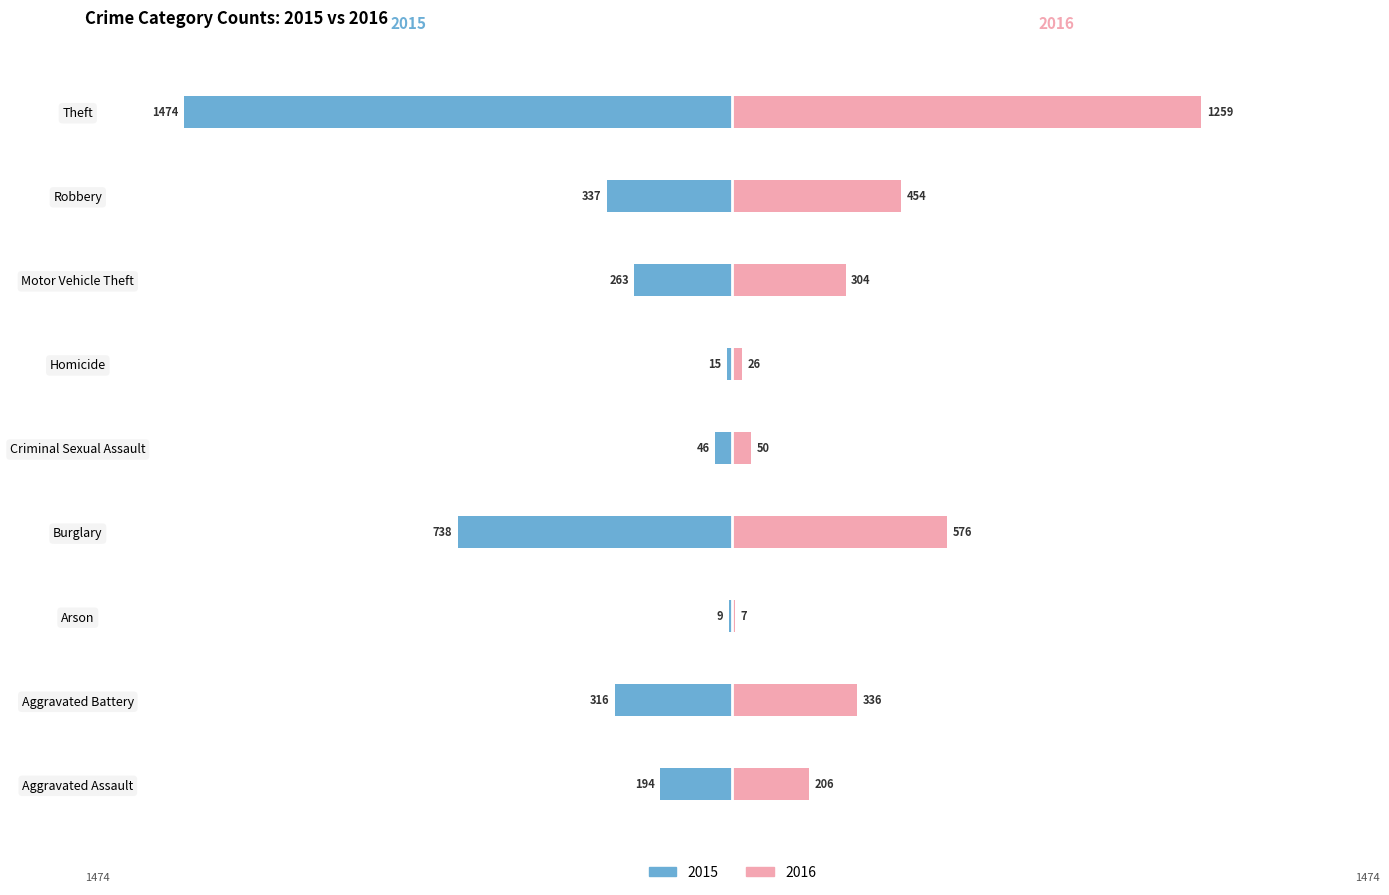

Reading left to right, extract all data points from this chart.

2015: -194	-316	-9	-738	-46	-15	-263	-337	-1474
2016: 206	336	7	576	50	26	304	454	1259